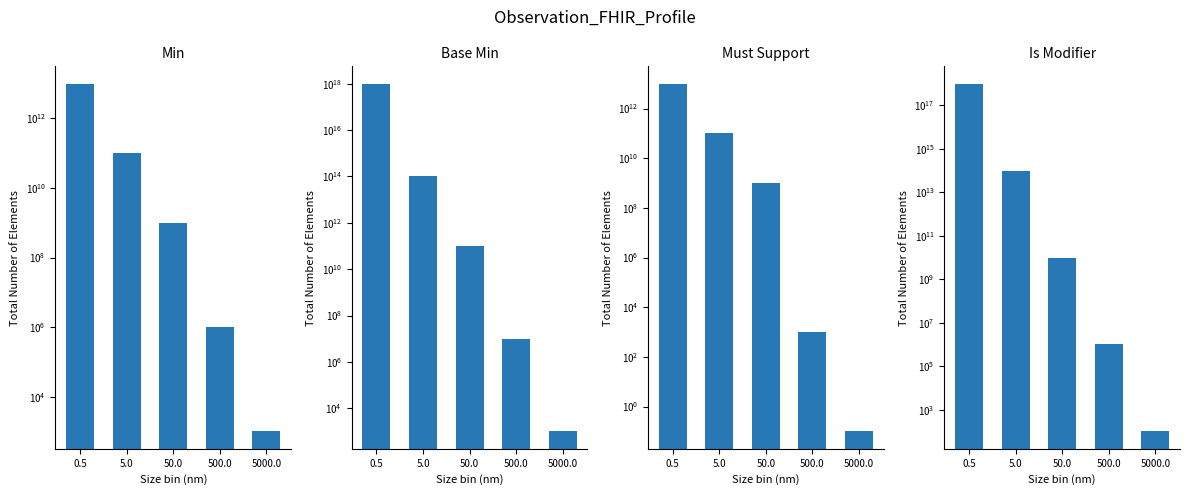

At which category is the sum across all series the highest?

0.5